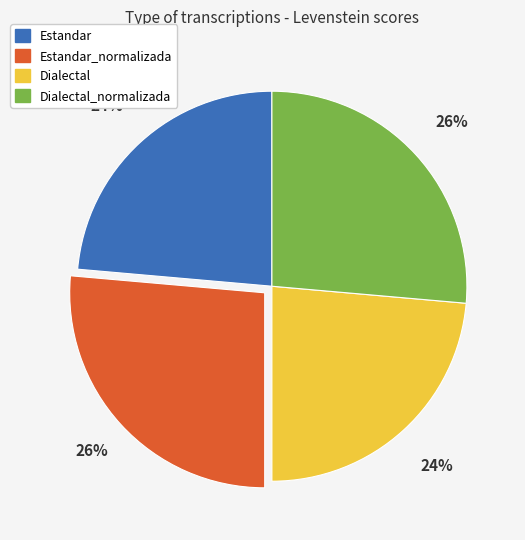

Combined, do Dialectal_normalizada and Estandar_normalizada account for over 50%?

Yes